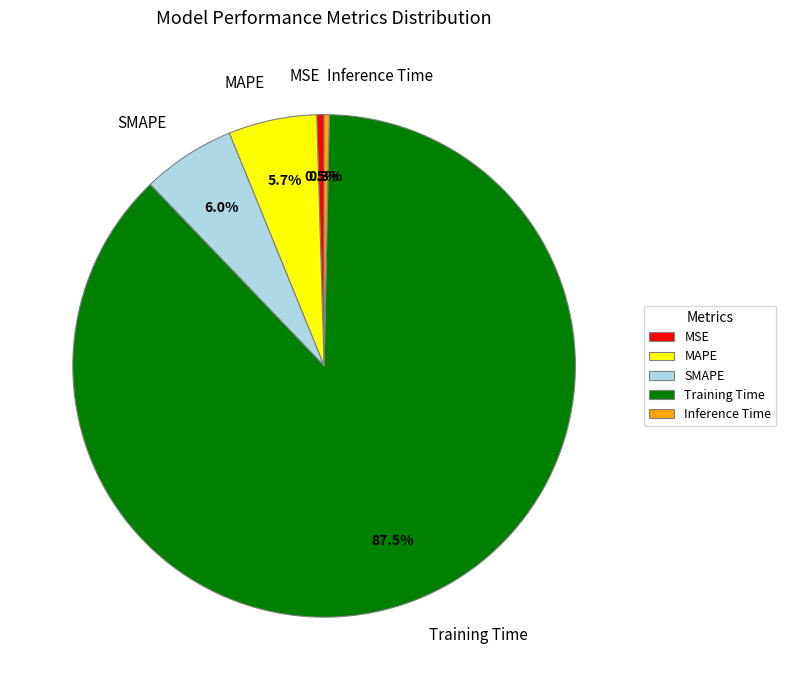

Between MSE and SMAPE, which is larger?

SMAPE